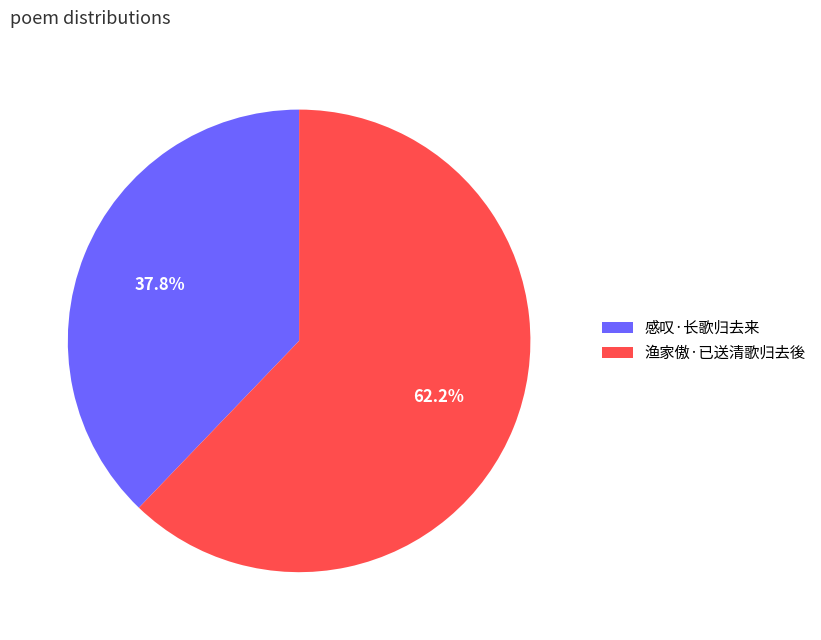

What percentage do 感叹·长歌归去来 and 渔家傲·已送清歌归去後 together represent?

100.0%